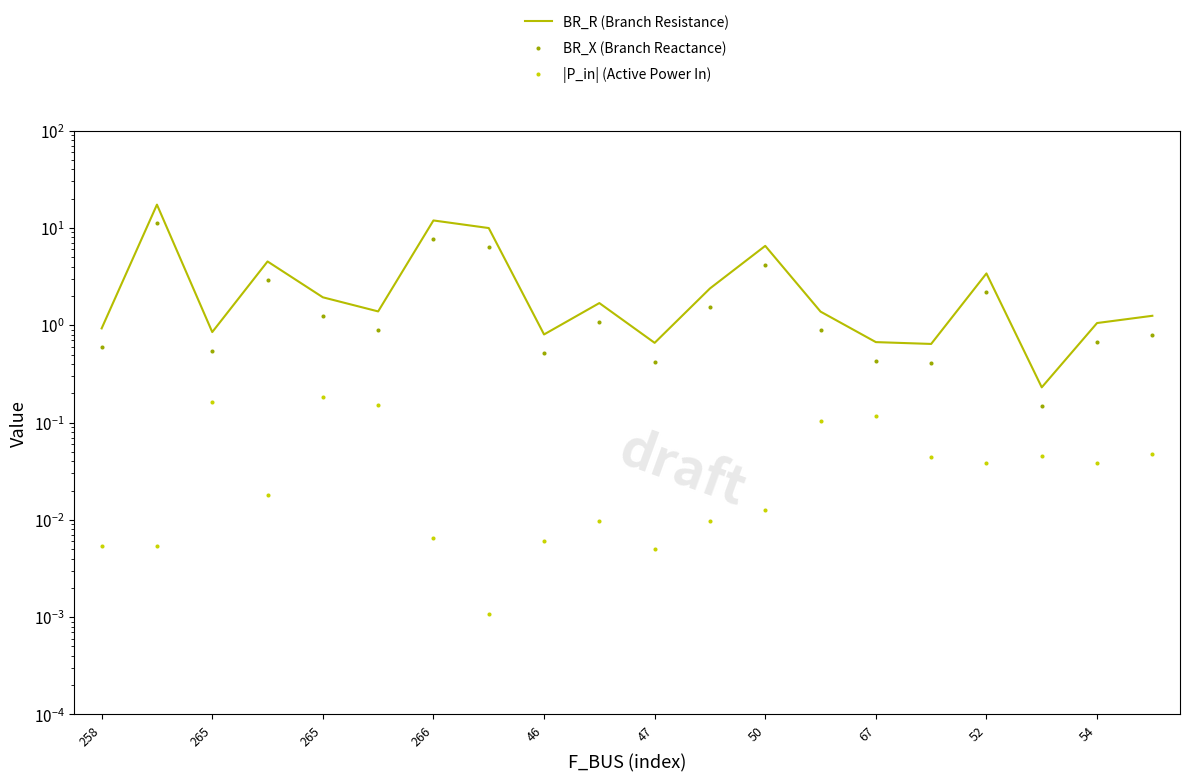

Which series has the widest spread of Y values?

BR_R (Branch Resistance)